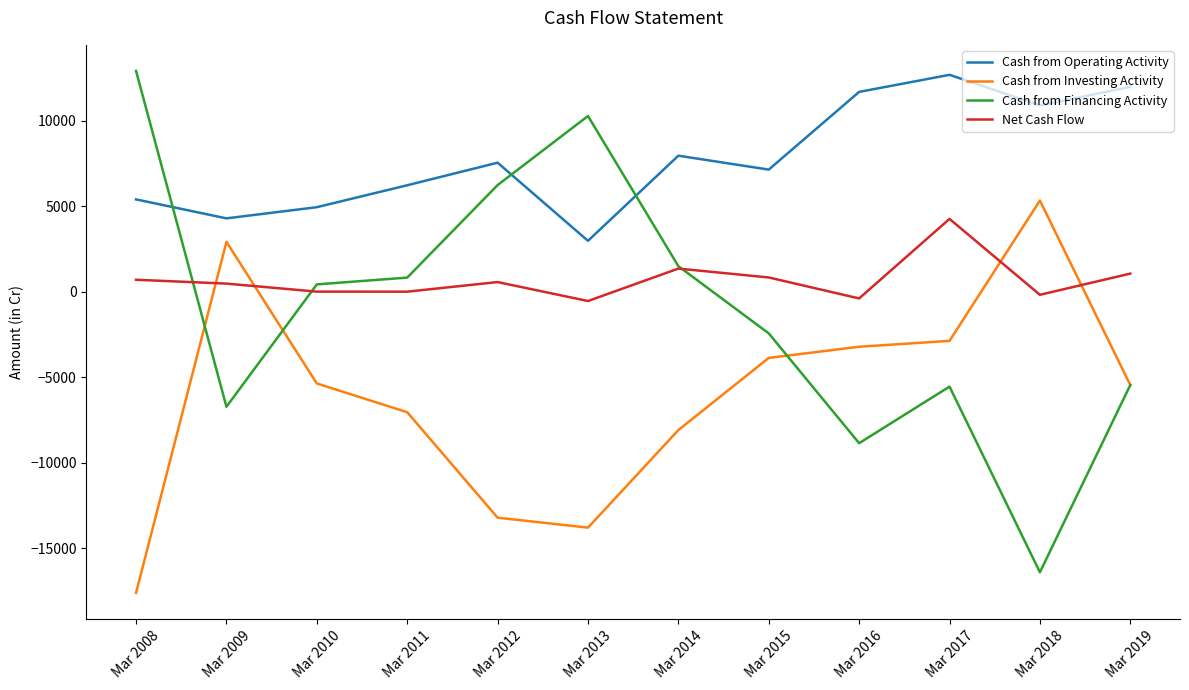

True or false: Cash from Operating Activity and Cash from Investing Activity intersect in this chart.

False